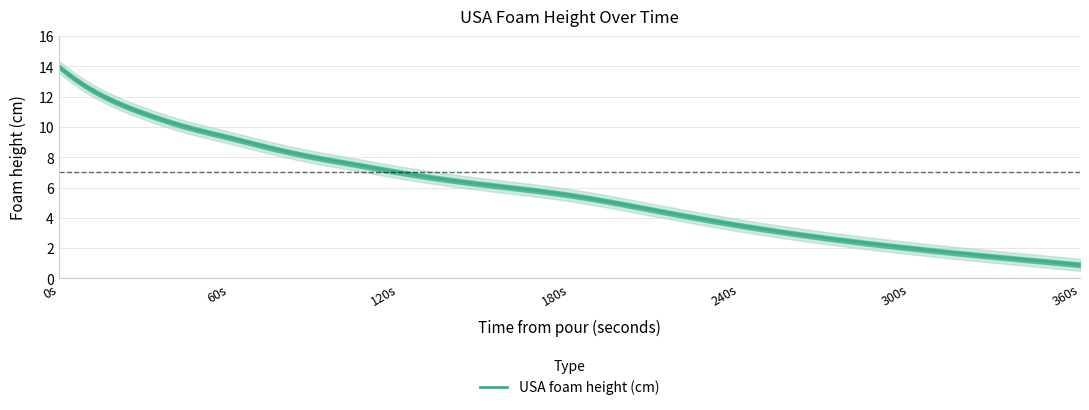

What is the difference between the values at 210 and 30?

6.4